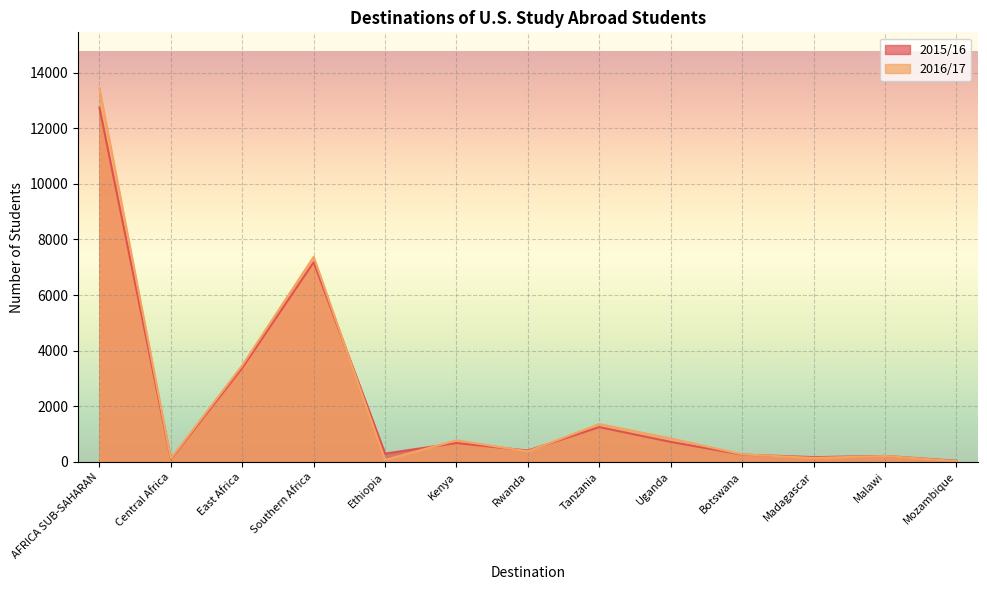

At which category does the chart reach its peak across all series?

AFRICA SUB-SAHARAN